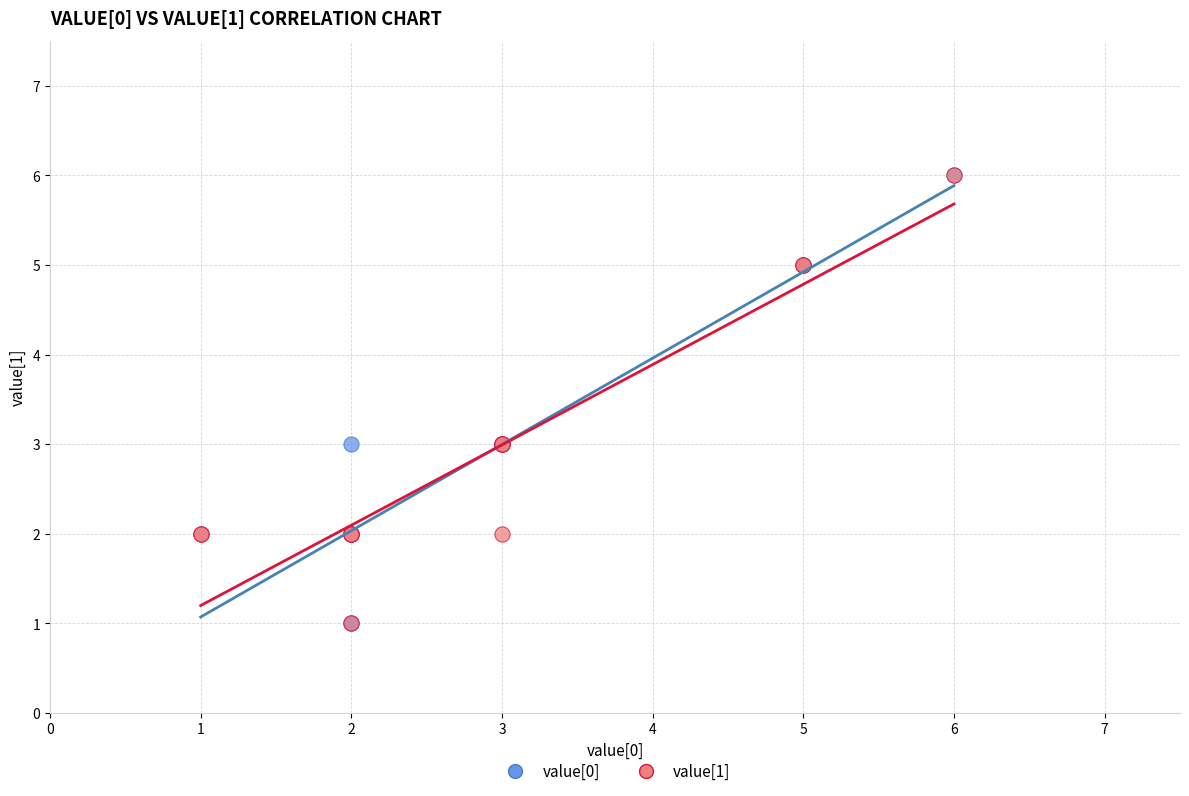

Which series has the widest spread of Y values?

value[0]